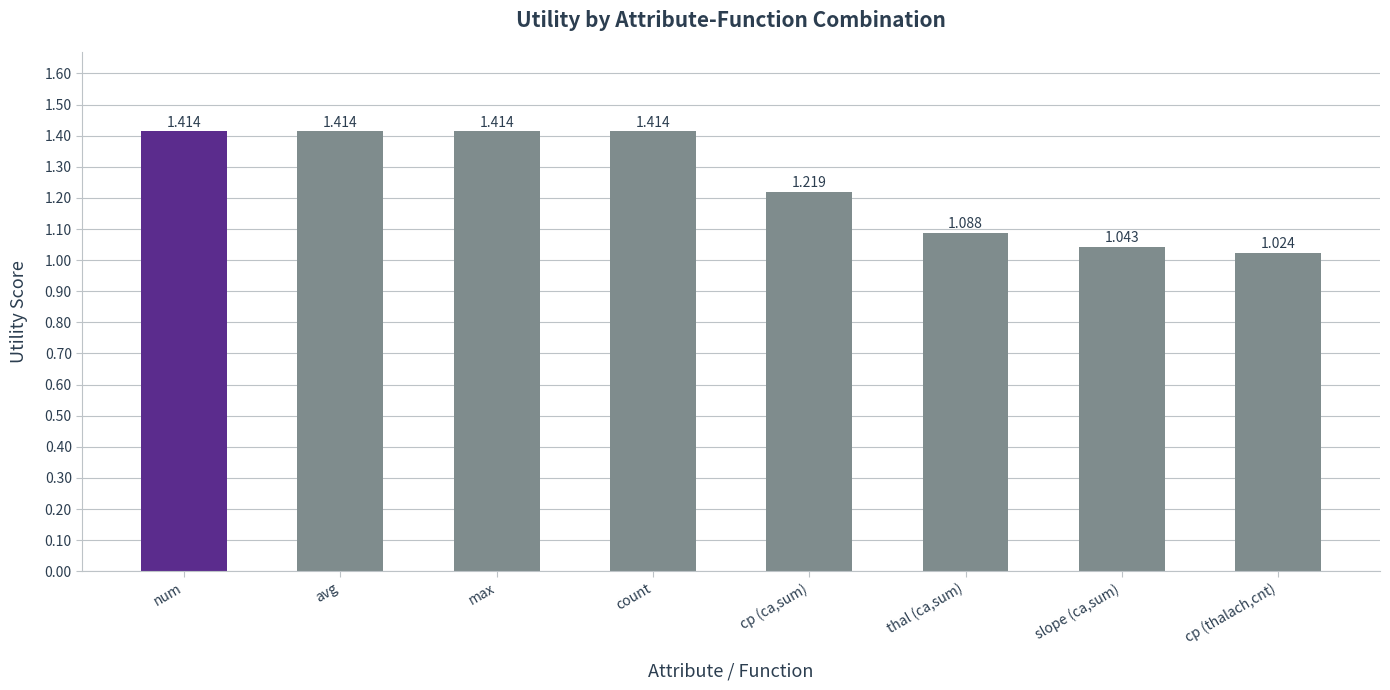

Between cp (thalach,cnt) and max, which is larger?

max